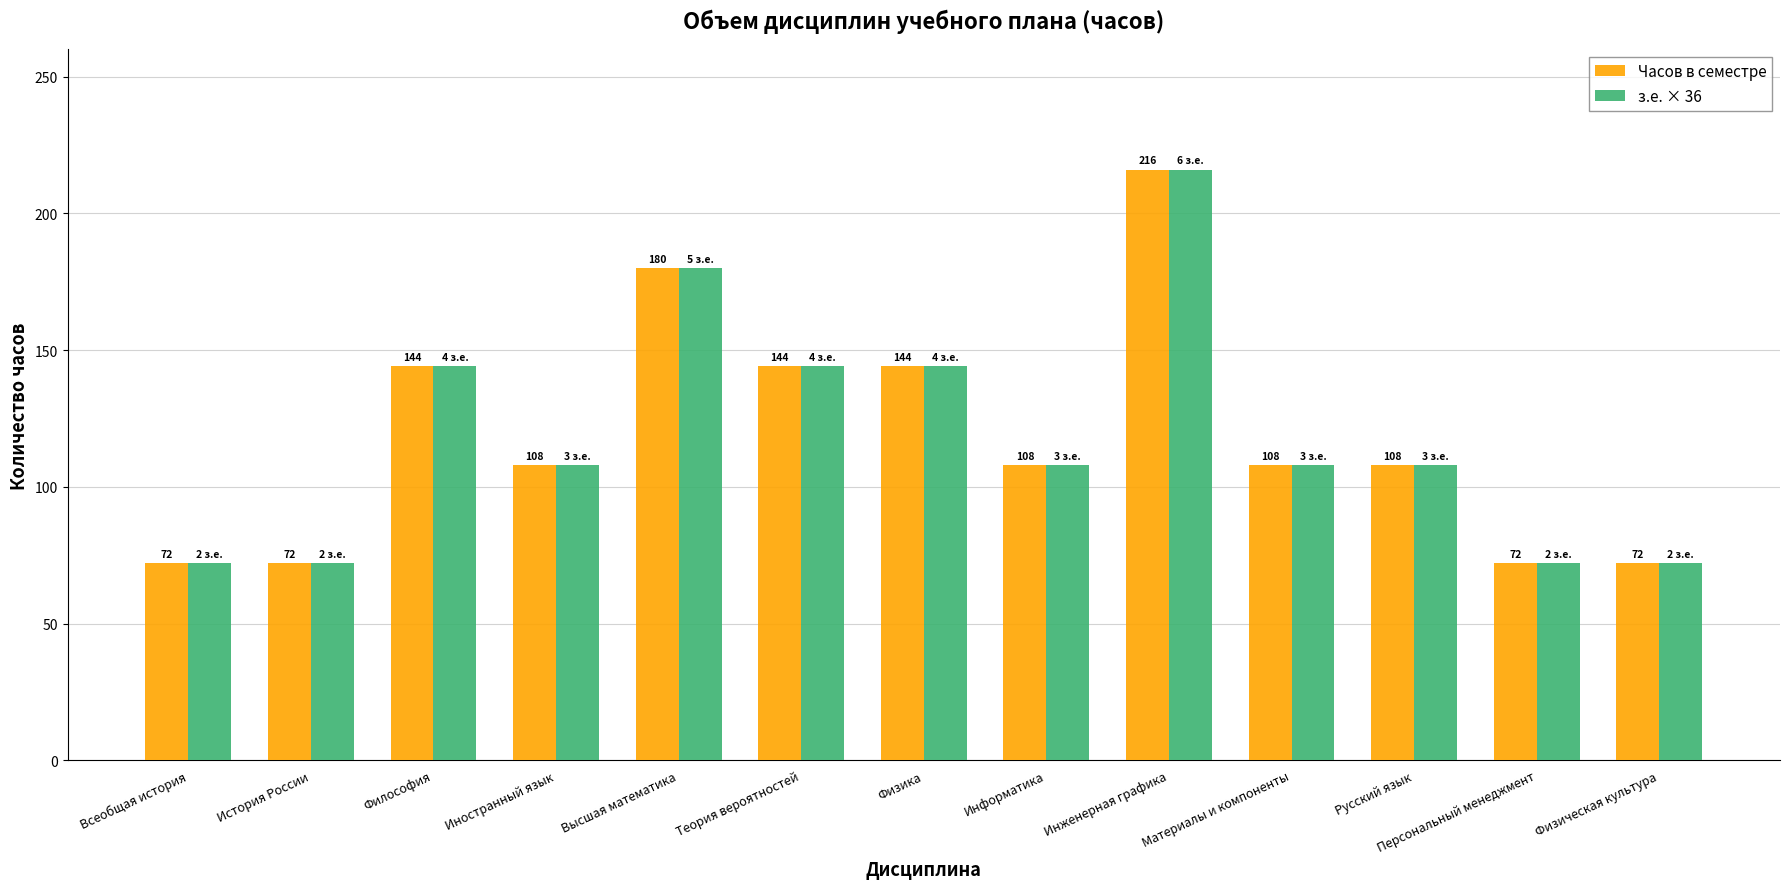

What is the difference between the maximum and minimum values in the Часов в семестре series?

144